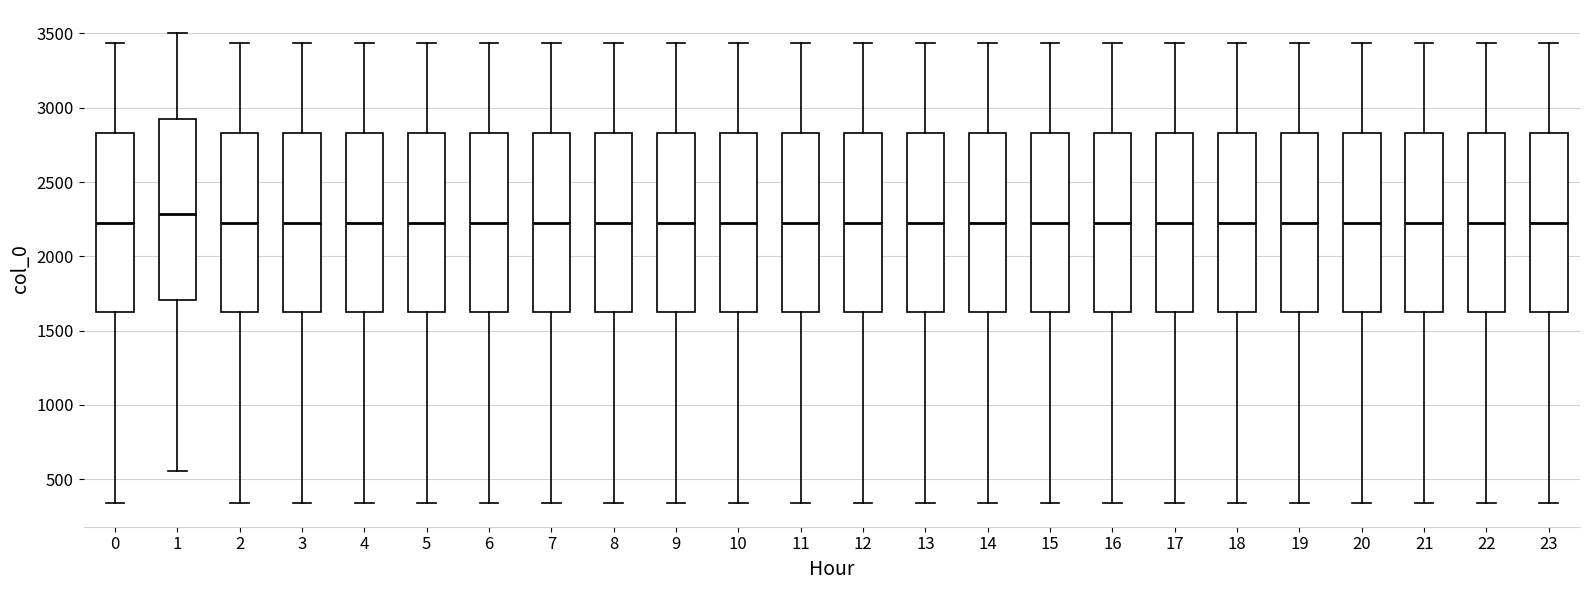

Where does the upper whisker of the box at x = 7 end on the y-axis? The values are not printed on the chart, so give them approximately, as read against the axis.

3450